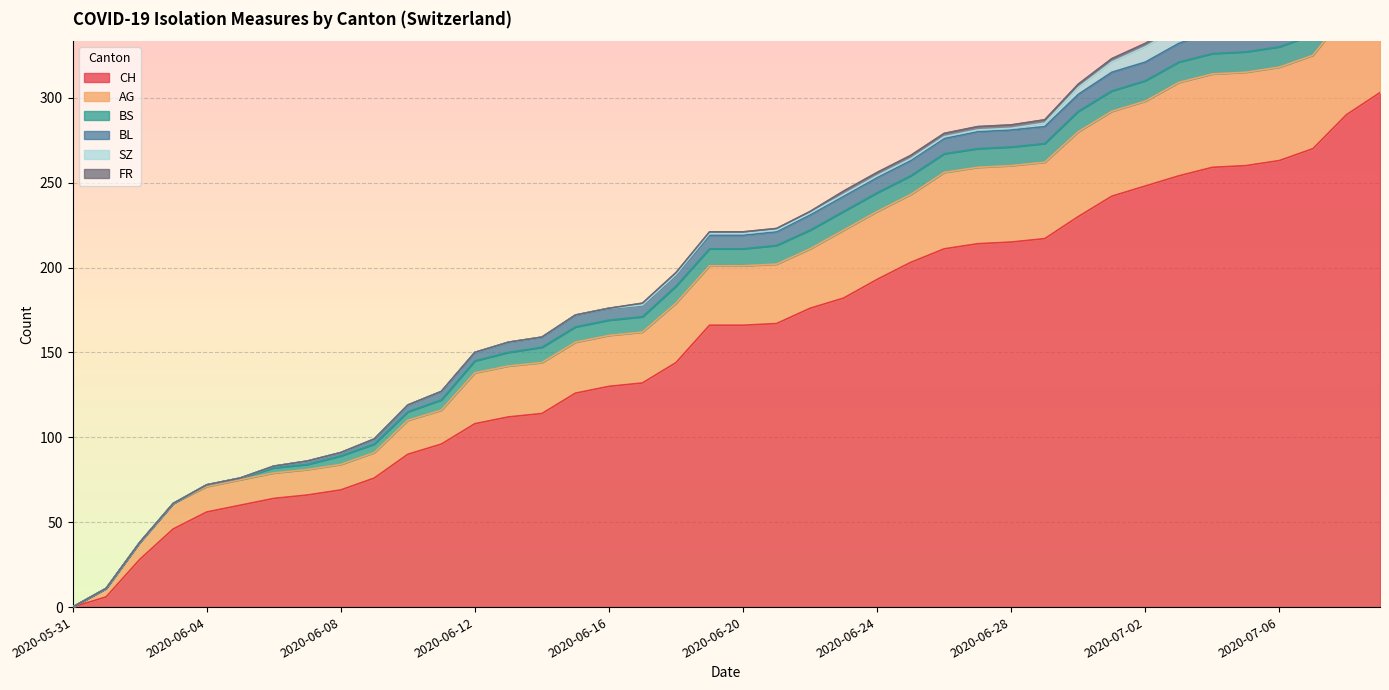

The BS series shows 3 at 2020-06-13. True or false?

False